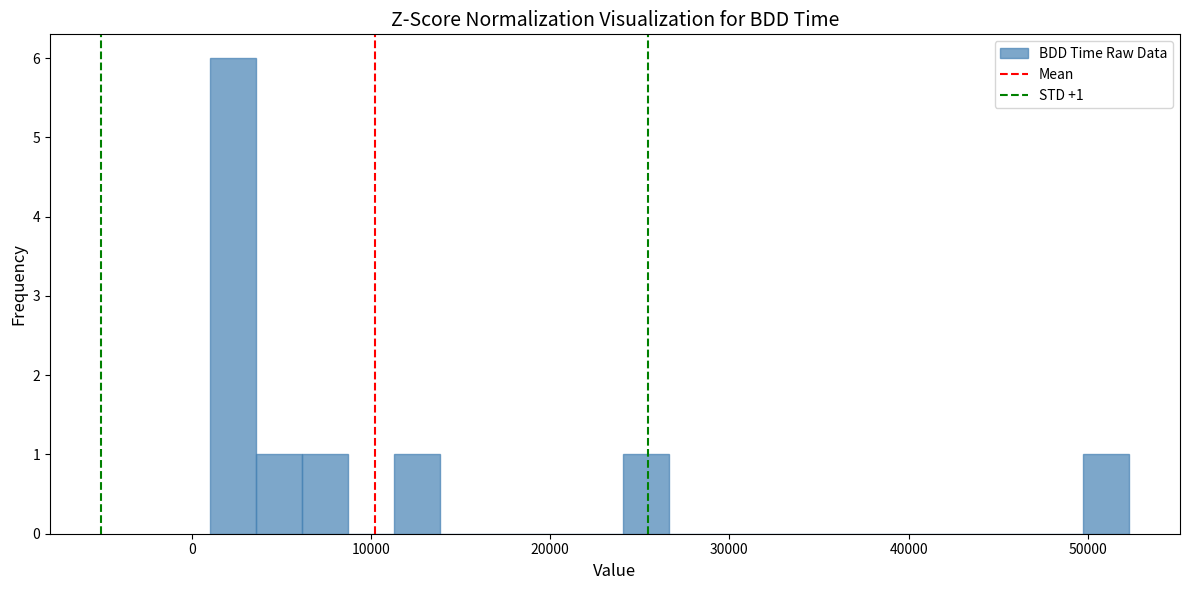

Read against the x-axis, roughly where is the centre of the tallest bar?

2000